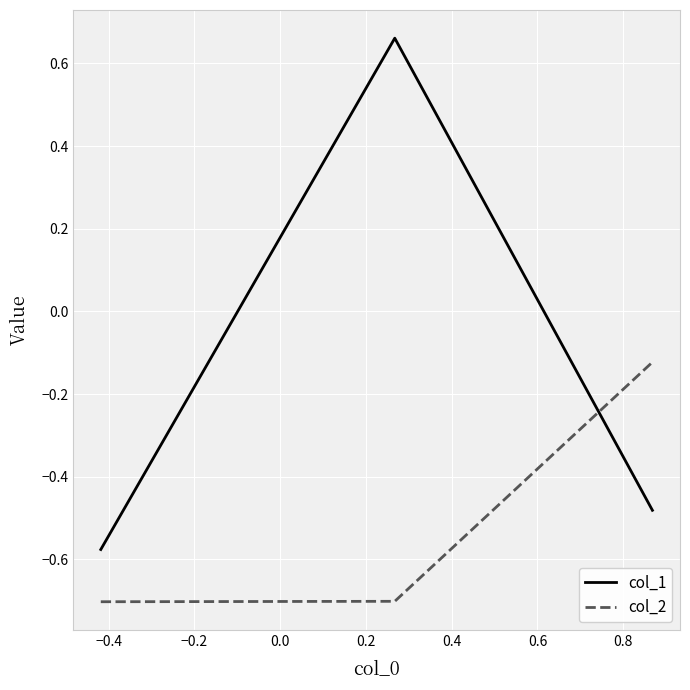

What is the minimum value shown in the chart?

-0.7